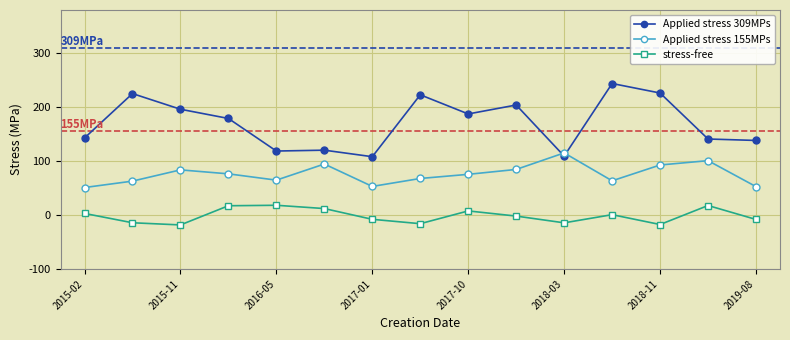

Which series has the largest total across all categories?

Applied stress 309MPs